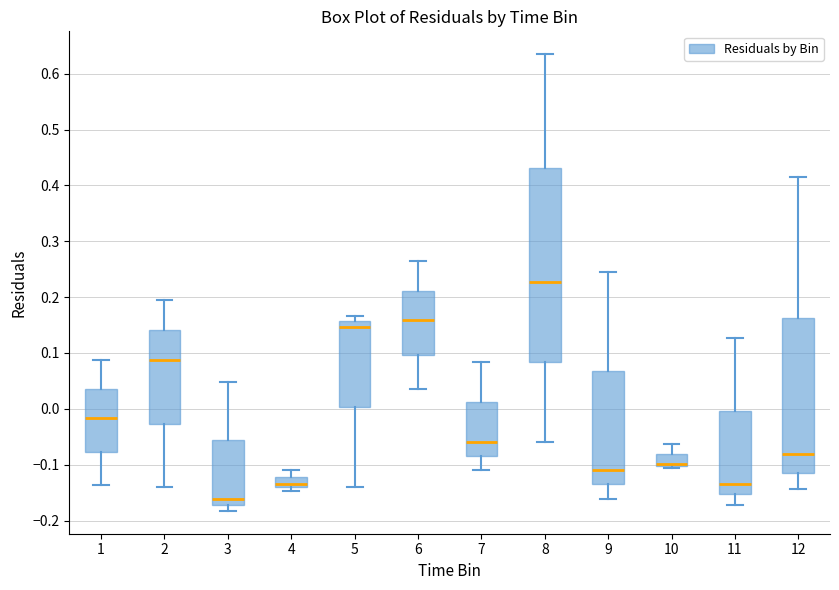

Reading left to right, read every box against the y-axis: the position of its median line, the range the box covers, and the ends of its whiskers. The values are not printed on the chart, so give them approximately, as read against the axis.

1: median -0.02, box -0.08 to 0.04, whiskers -0.14 to 0.09
2: median 0.09, box -0.03 to 0.14, whiskers -0.14 to 0.19
3: median -0.16, box -0.17 to -0.06, whiskers -0.18 to 0.05
4: median -0.13, box -0.14 to -0.12, whiskers -0.15 to -0.11
5: median 0.15, box 0.00 to 0.16, whiskers -0.14 to 0.17
6: median 0.16, box 0.10 to 0.21, whiskers 0.04 to 0.26
7: median -0.06, box -0.08 to 0.01, whiskers -0.11 to 0.08
8: median 0.23, box 0.08 to 0.43, whiskers -0.06 to 0.63
9: median -0.11, box -0.14 to 0.07, whiskers -0.16 to 0.24
10: median -0.10 (drawn on the box's lower edge), box -0.10 to -0.08, whiskers -0.11 to -0.06
11: median -0.13, box -0.15 to 0.00, whiskers -0.17 to 0.13
12: median -0.08, box -0.12 to 0.16, whiskers -0.14 to 0.42